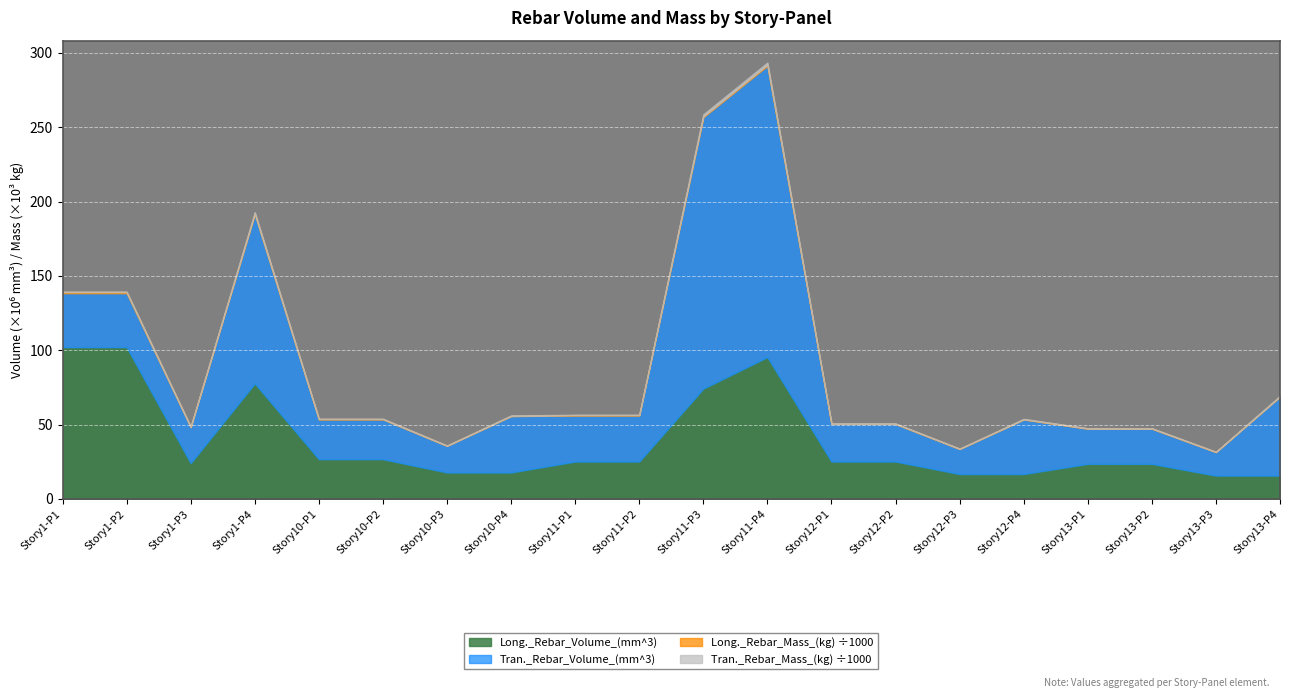

What are all the series names shown in the legend?

Long._Rebar_Volume_(mm^3), Tran._Rebar_Volume_(mm^3), Long._Rebar_Mass_(kg), Tran._Rebar_Mass_(kg)